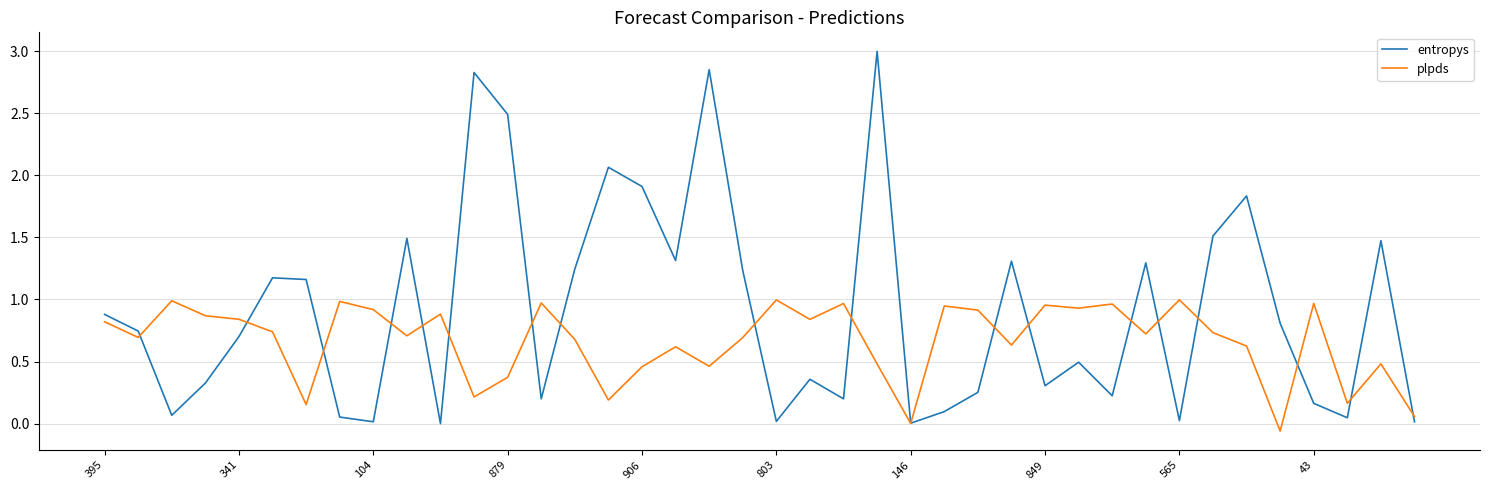

What is the sum of all plpds values?

26.6